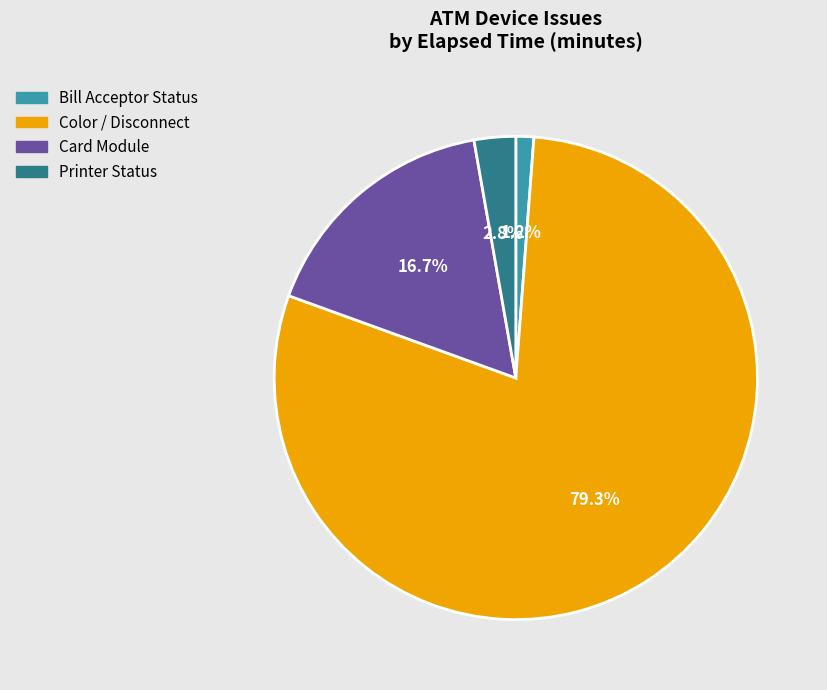

Is there a majority slice in this chart?

Yes